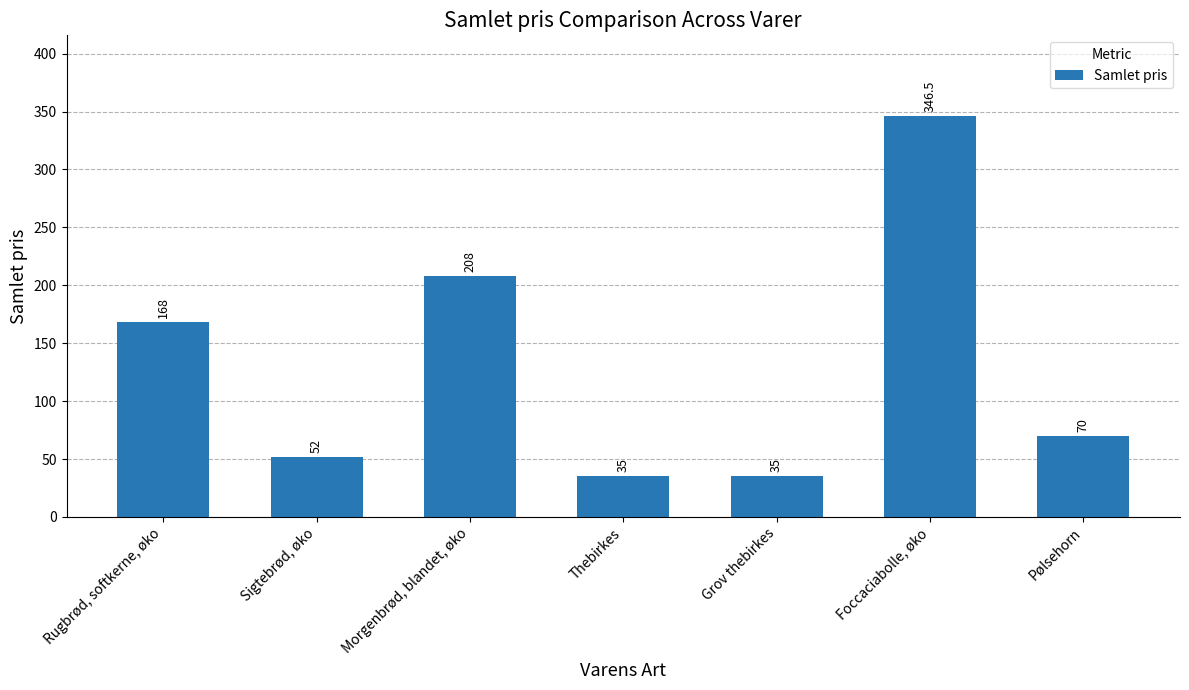

Are the bars horizontal?

No